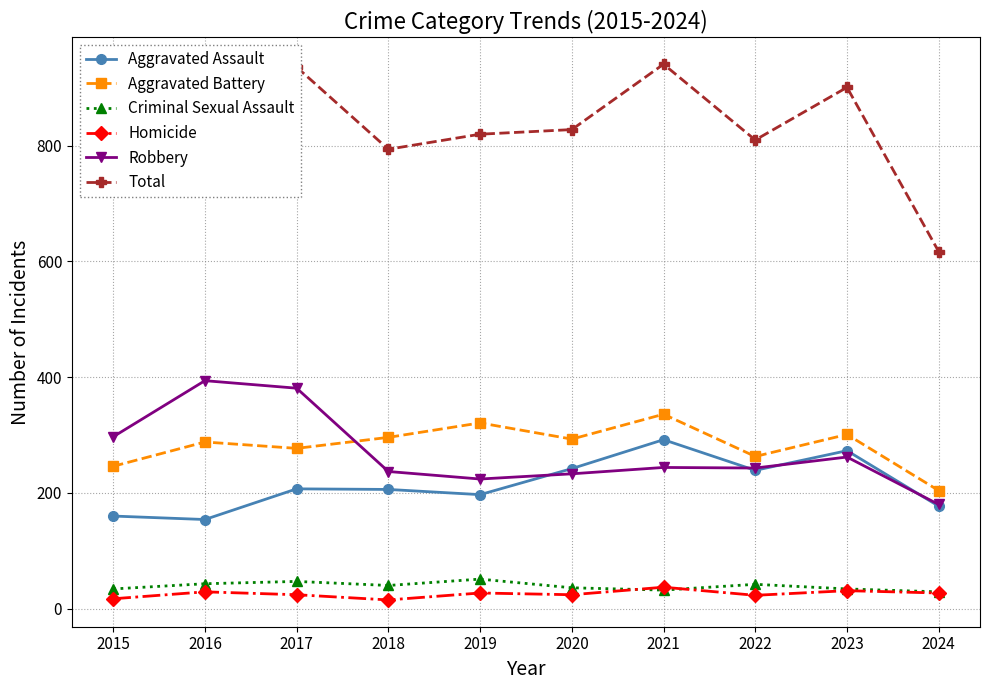

In Aggravated Assault, how many points are higher than both neighbors (excluding endpoints)?

3